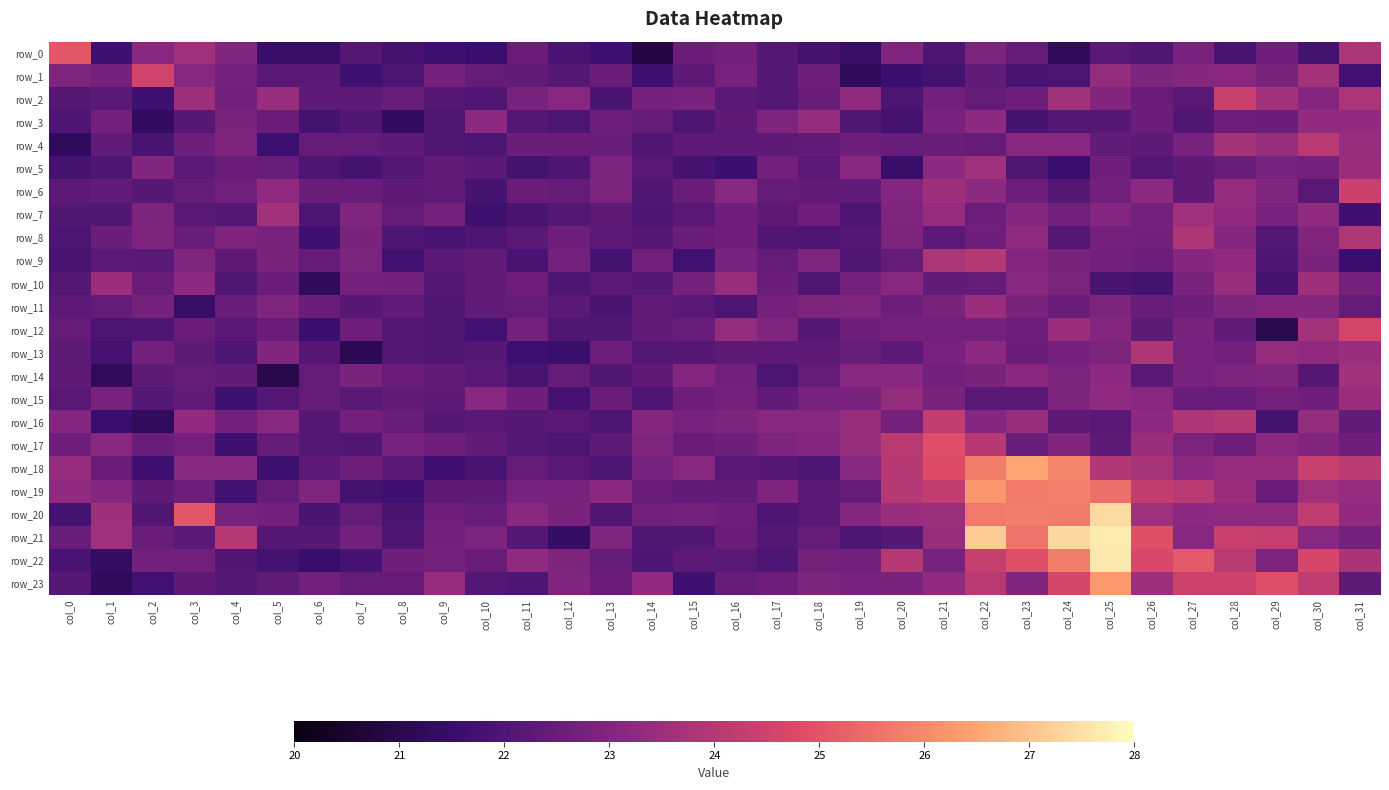

What is the difference between the highest and lowest values at col_3?

3.6